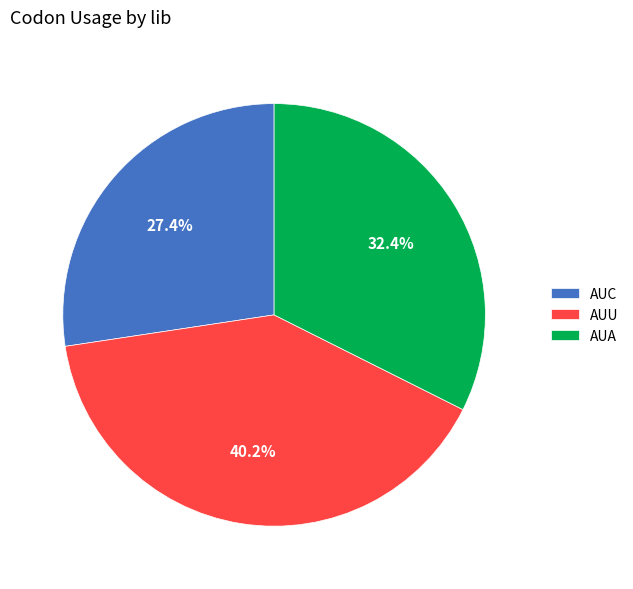

Which slice is the smallest?

AUC